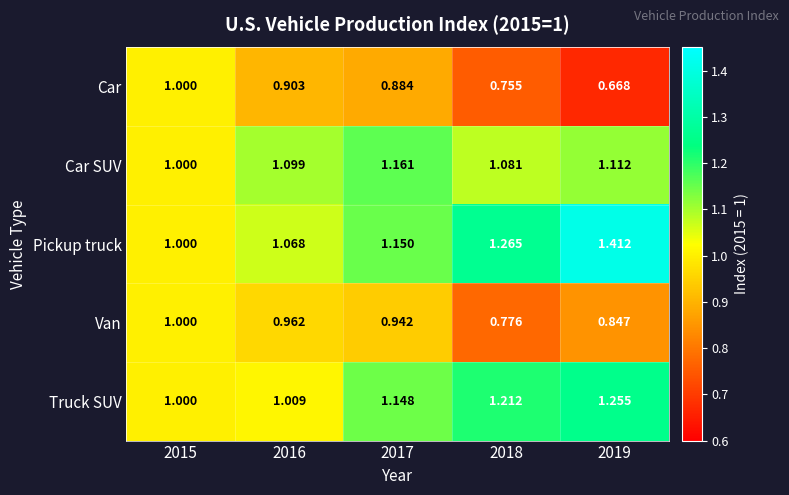

Which series has the widest spread of values?

Pickup truck